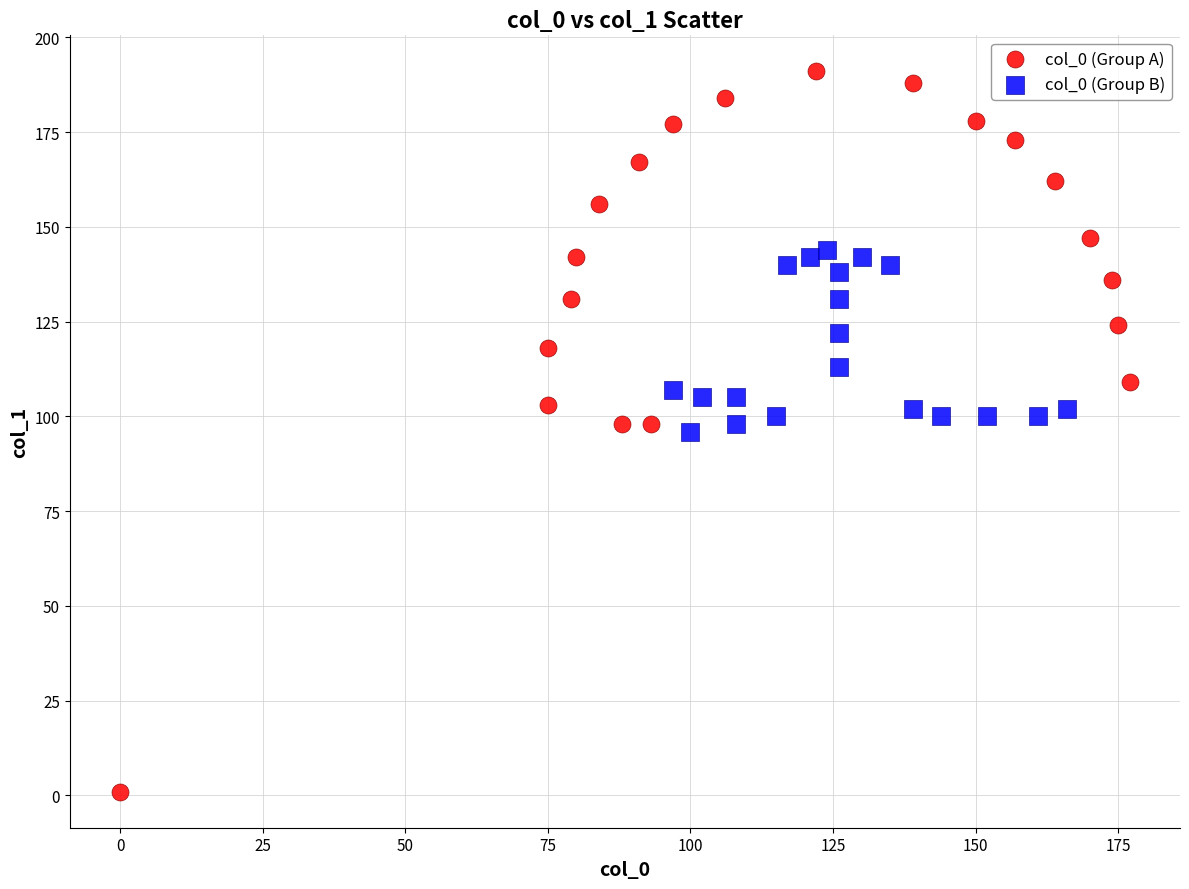

What are all the series names shown in the legend?

col_0 (Group A), col_0 (Group B)